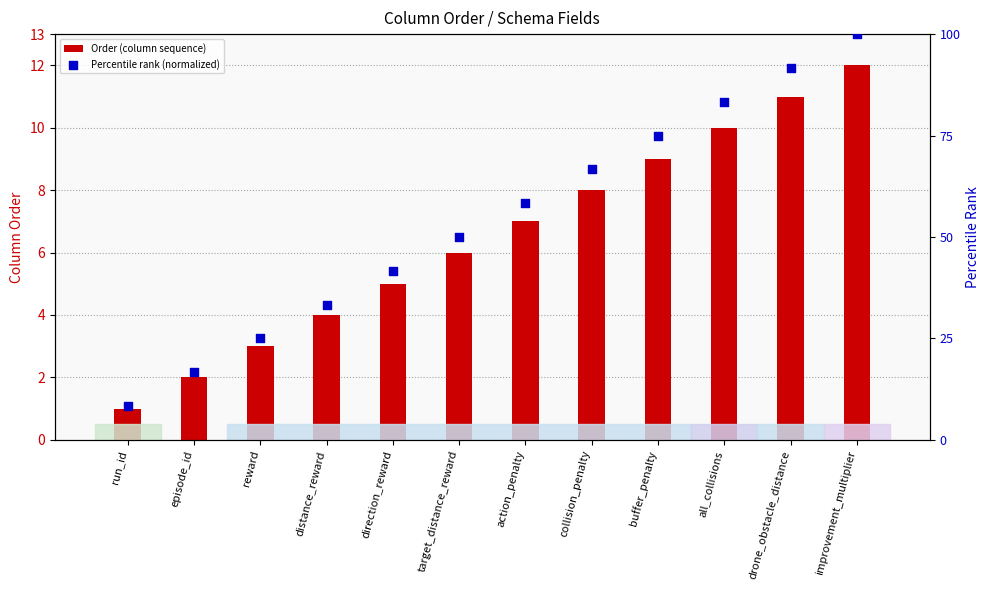

At how many categories does at least one series exceed 73?

4